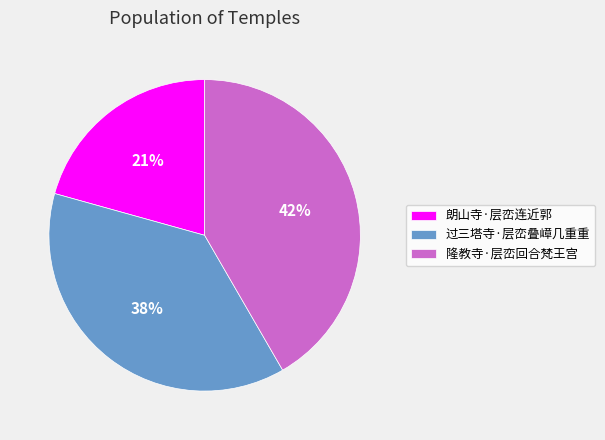

True or false: 隆教寺·层峦回合梵王宫 accounts for 49% of the total.

False